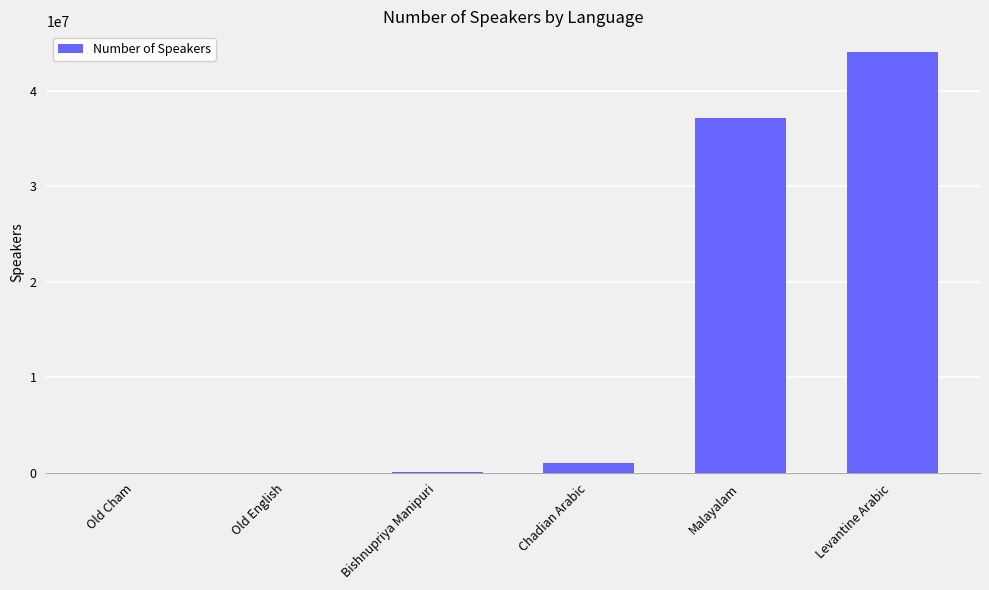

What is the sum of all values?

82317500